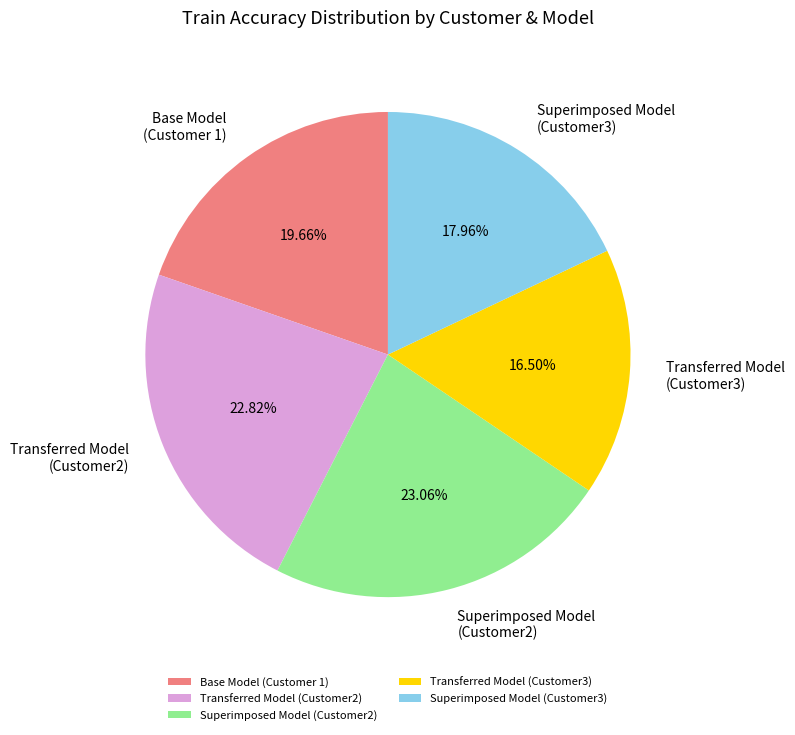

Is there a majority slice in this chart?

No